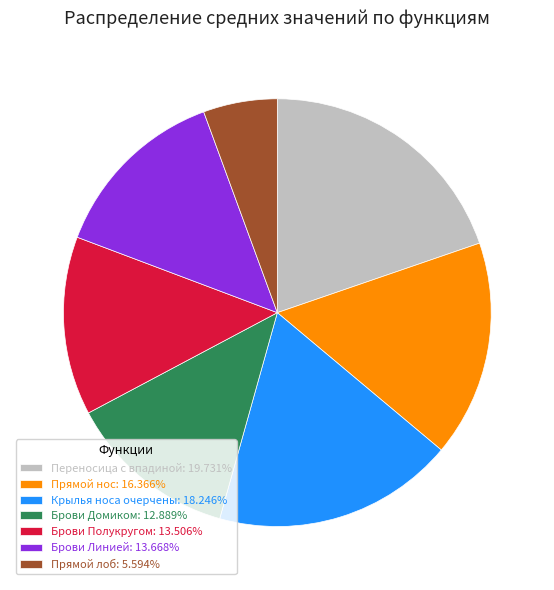

Approximately how many times larger is the value at Брови Полукругом: 13.506% compared to Прямой нос: 16.366%?

0.8